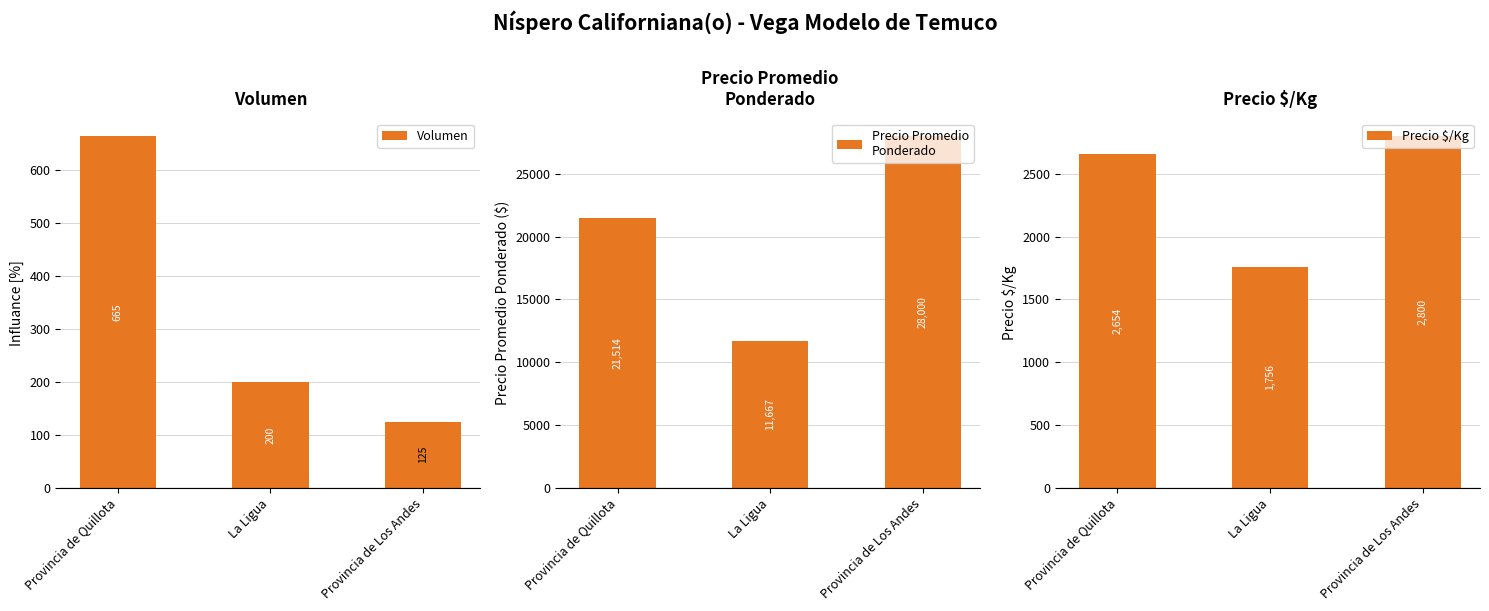

What is the label of the 3rd bar from the right?

Provincia de Quillota